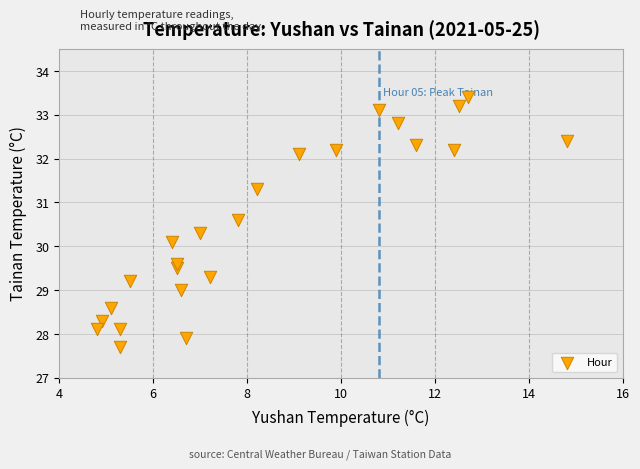

What Y value in the scatter plot is closest to 30?

30.1